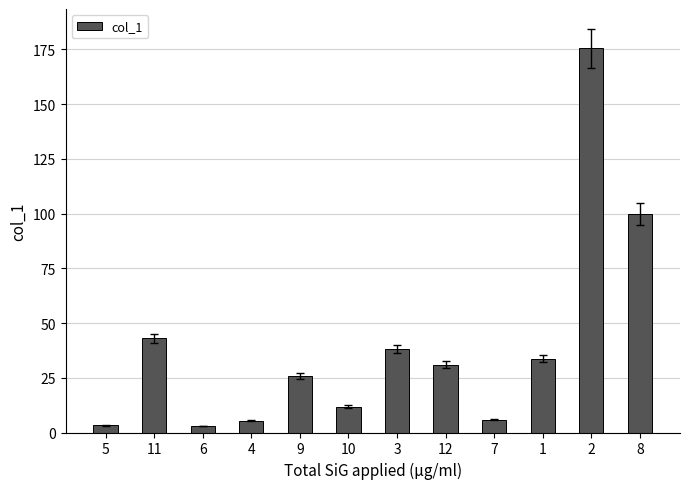

True or false: the data shows 38.2 at 3.

True